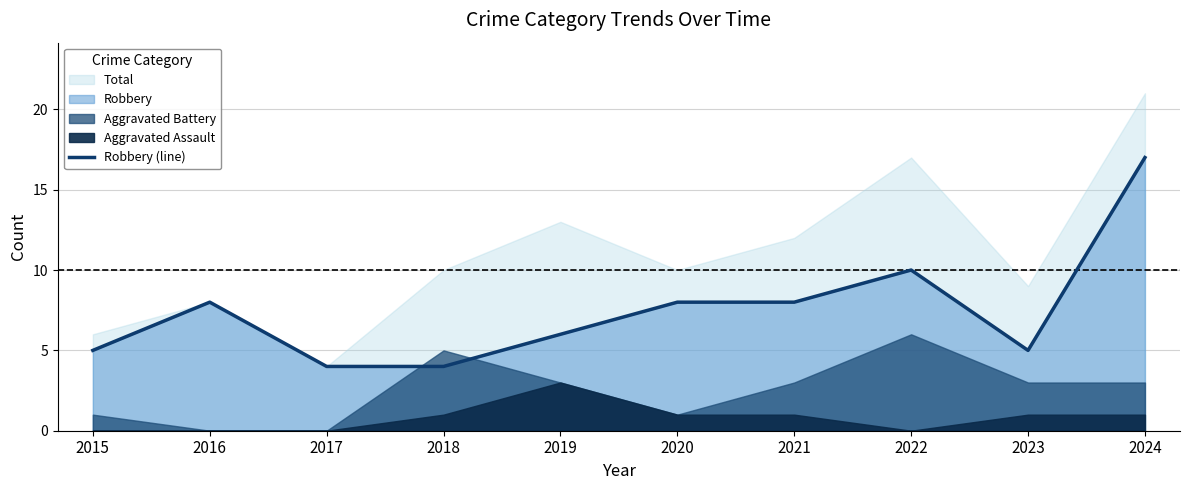

How many values exceed 8?

2